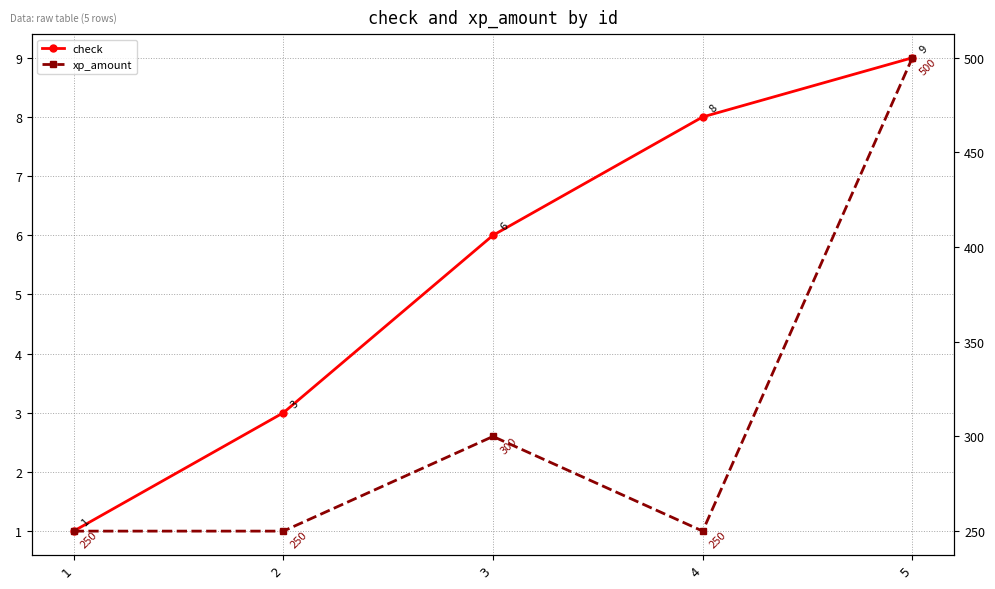

Rank the series at 2 from lowest to highest value.

check, xp_amount